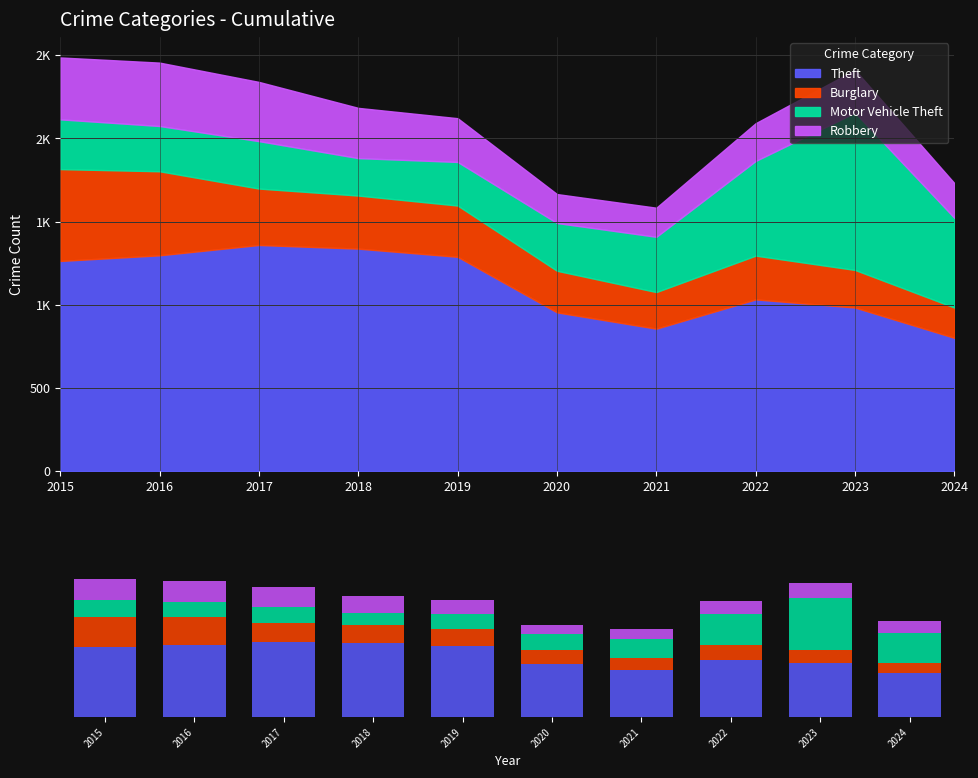

What is the difference between the maximum and minimum values in the Motor Vehicle Theft series?

720